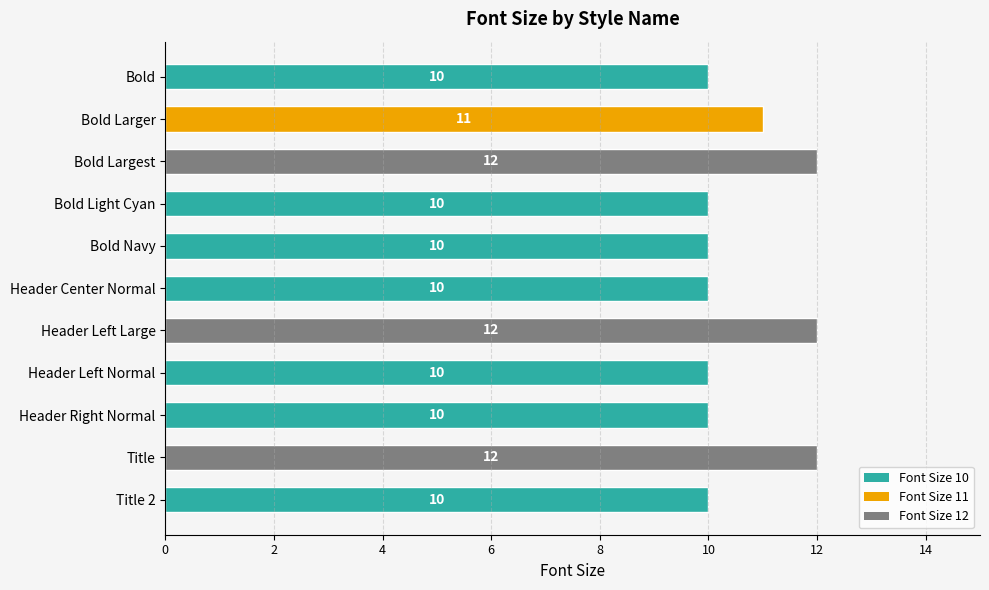

What is the greatest value displayed?

12